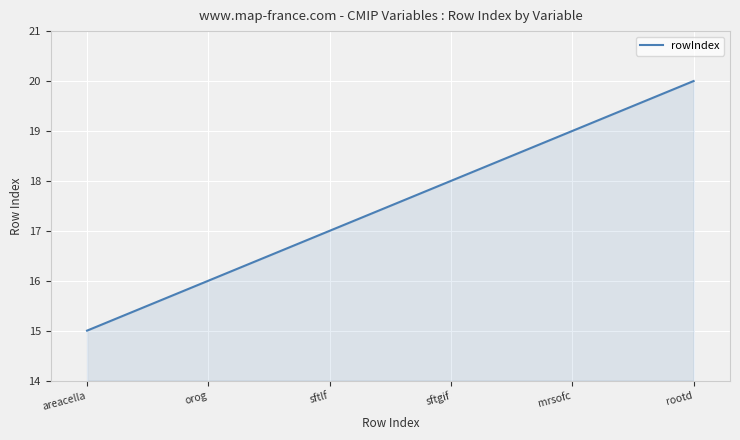

What is the value of the 4th point from the left?

18